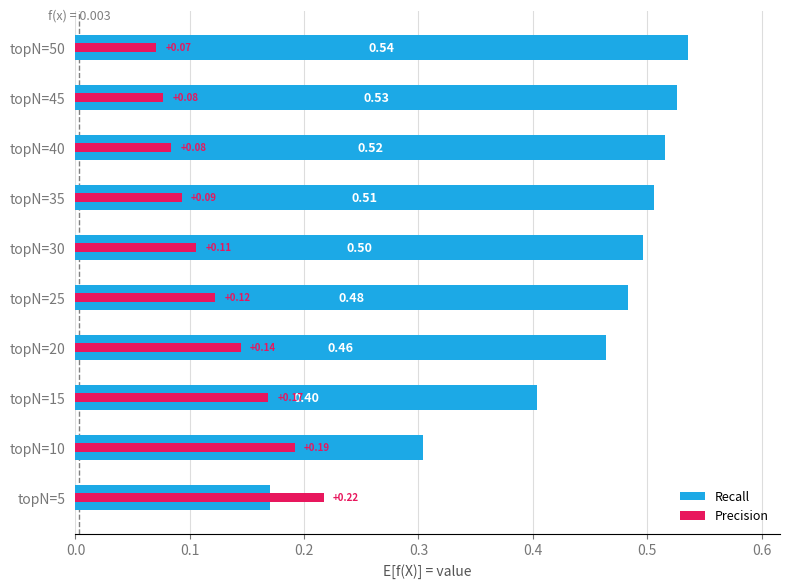

How many groups of bars are there?

10